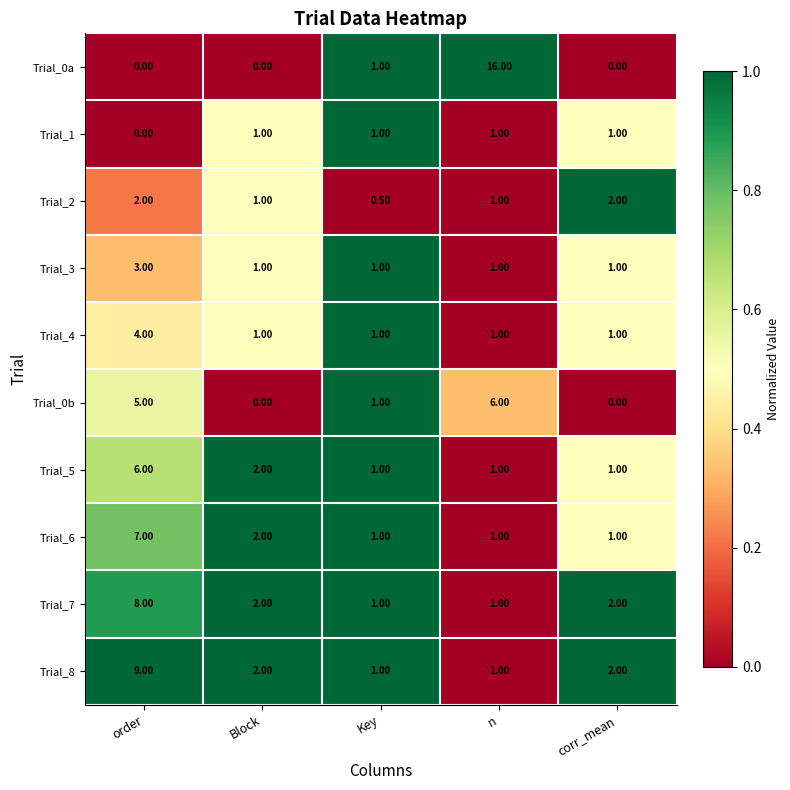

Which label corresponds to the largest value in the chart?

n